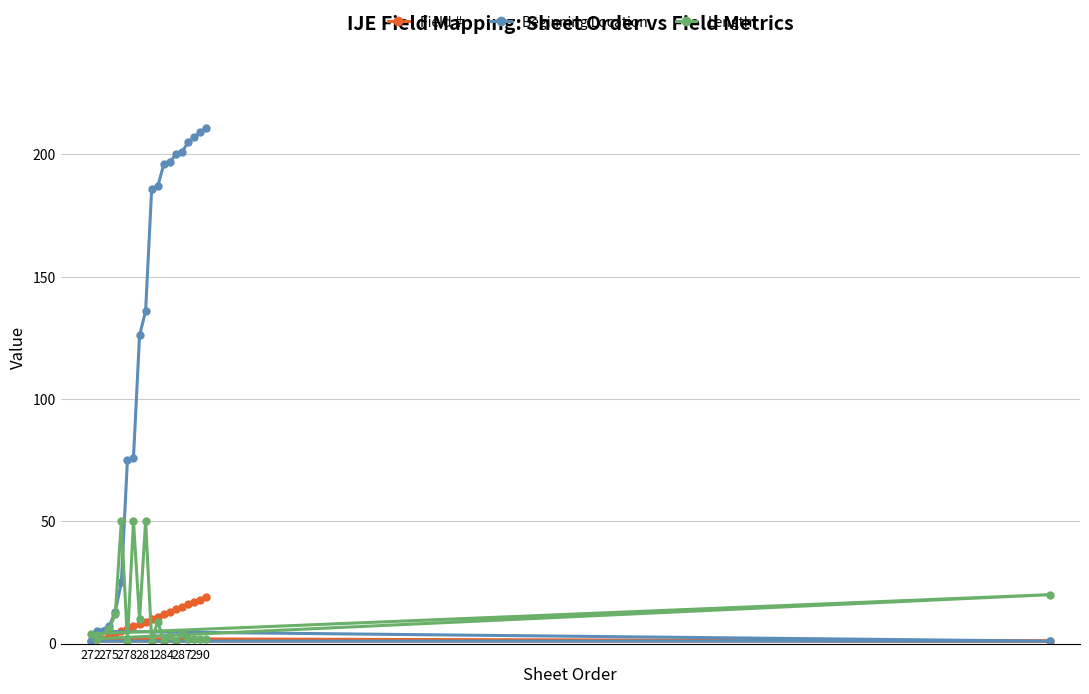

At 281, list the series in order from largest to smallest.

Beginning Location, Length, Field #